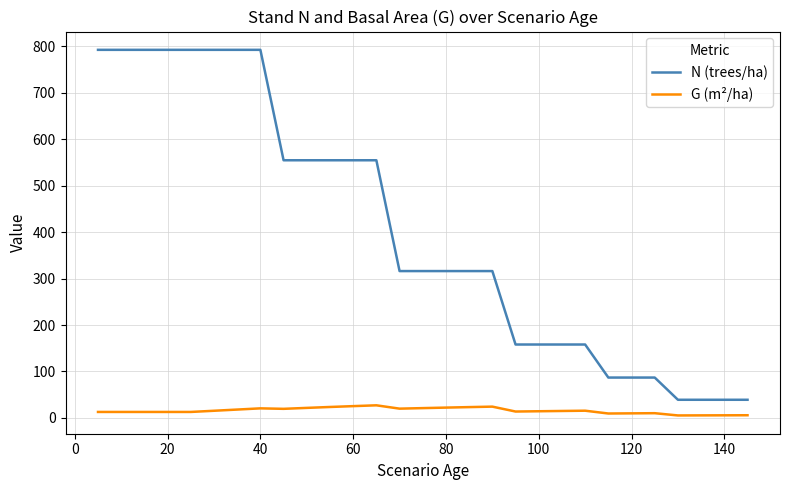

What is the difference between the maximum and minimum values in the G (m²/ha) series?

21.8